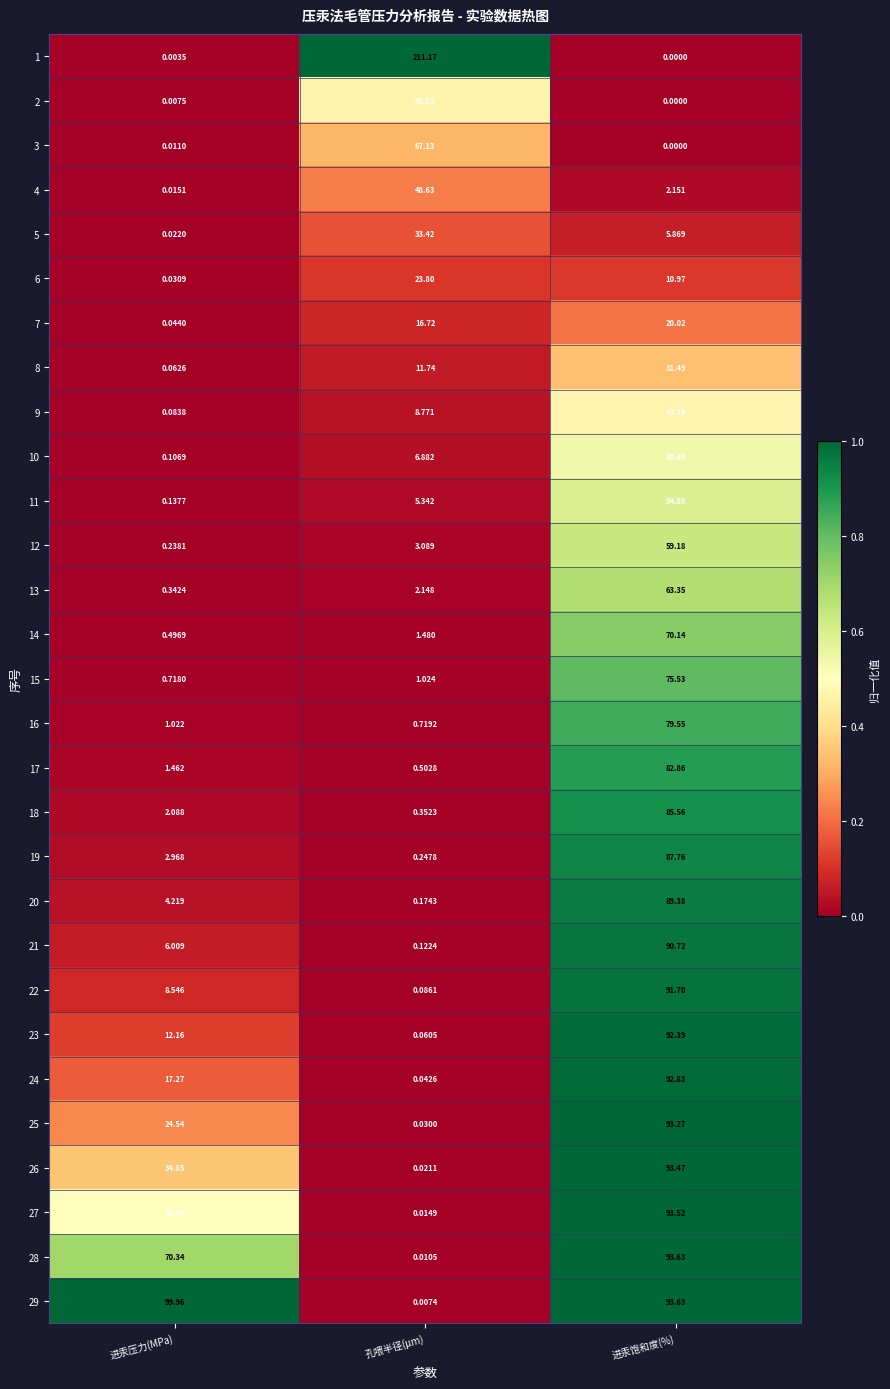

Rank the categories by 6 value from highest to lowest.

孔喂半径(μm), 进汞饱和度(%), 进汞压力(MPa)